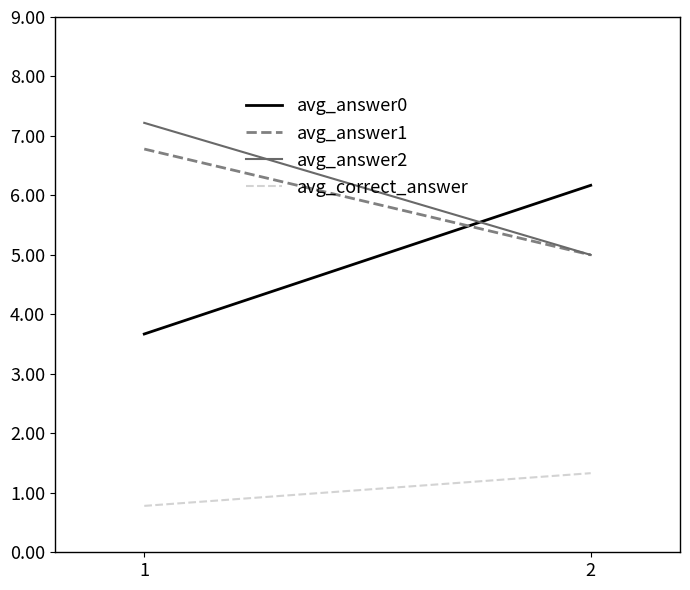

How many values in the avg_answer1 series exceed 6?

1